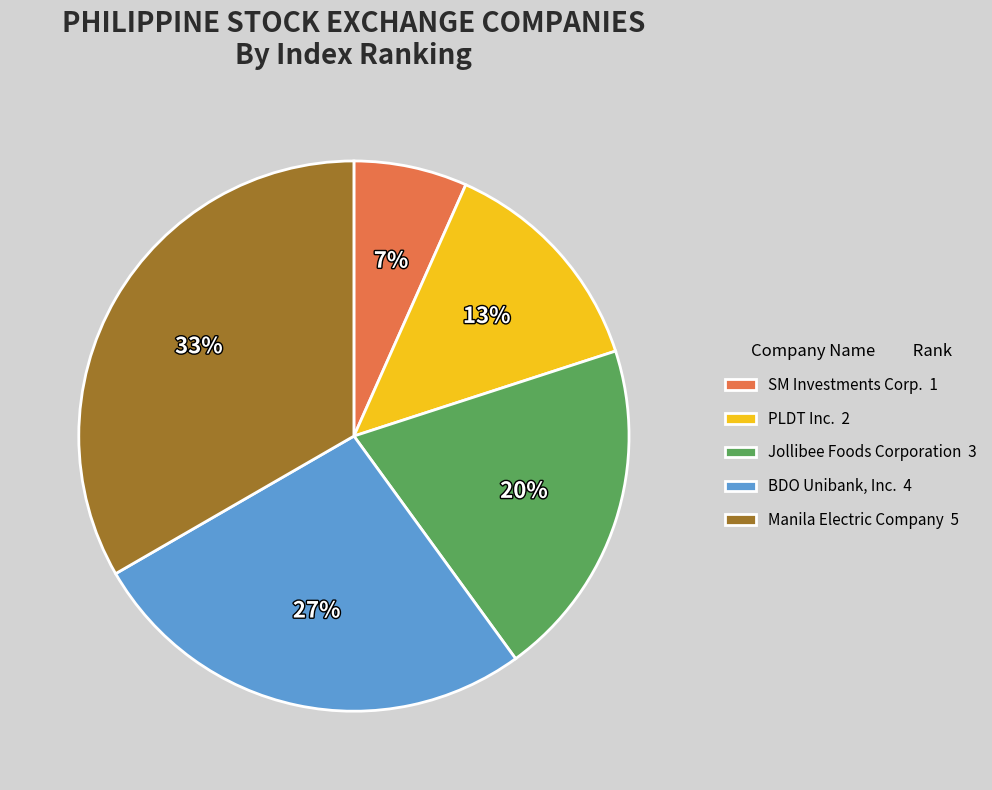

Is there a majority slice in this chart?

No